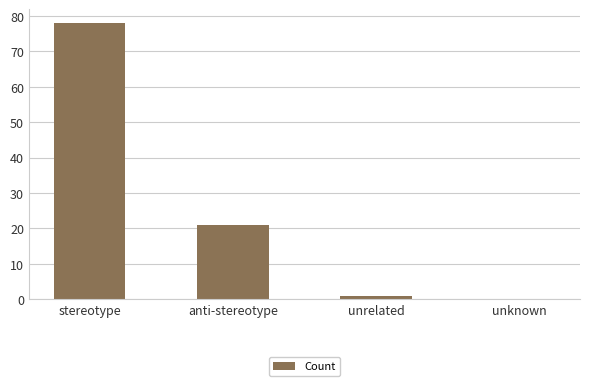

Approximately how many times larger is the value at anti-stereotype compared to stereotype?

0.3